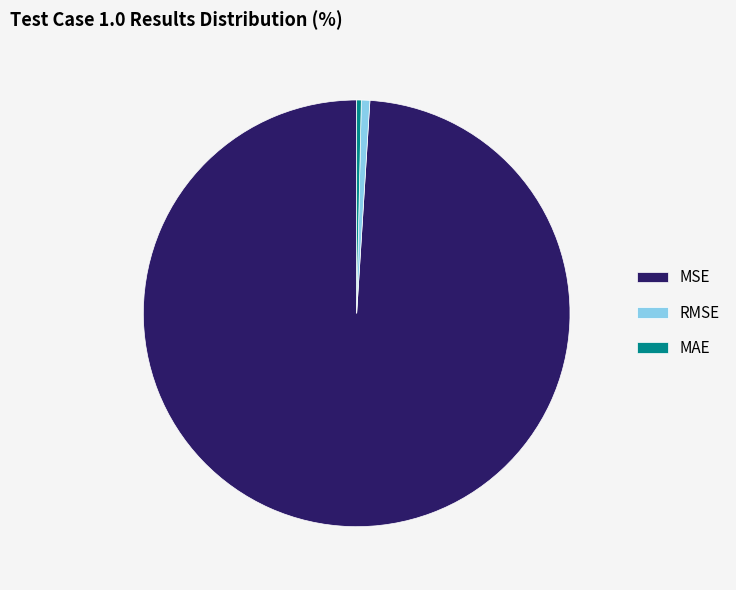

Does any single category account for the majority?

Yes